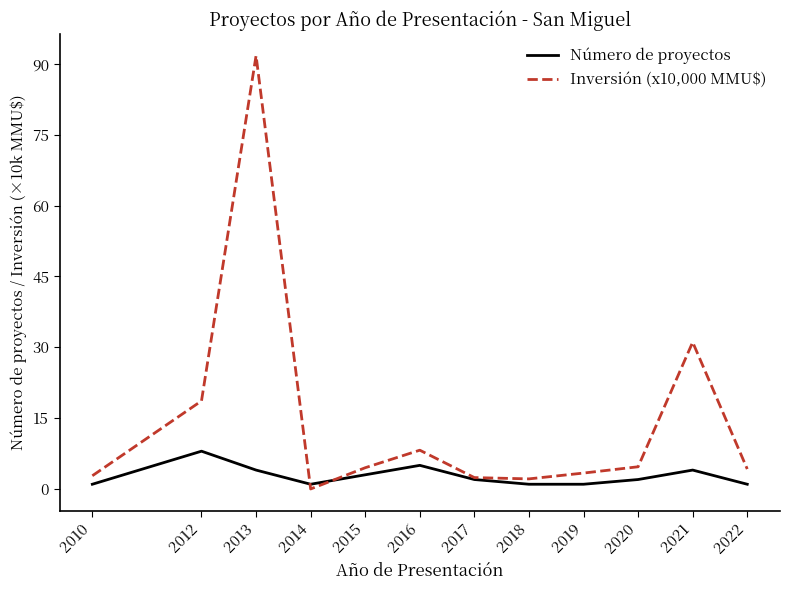

List the series in order of their peak value, highest first.

Inversión (x10,000 MMU$), Número de proyectos